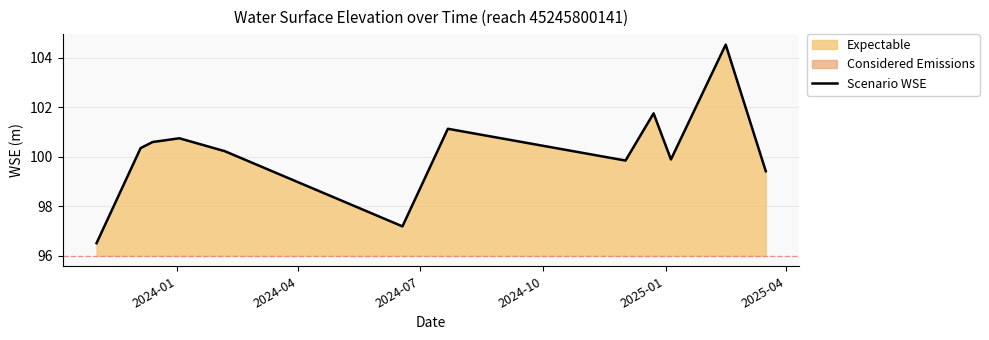

What is the maximum value for Scenario WSE?

104.5